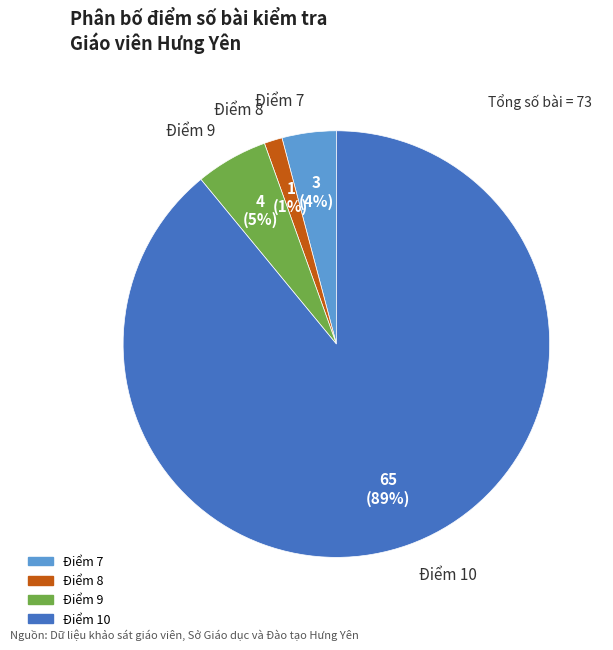

Count the number of slices in the pie.

4